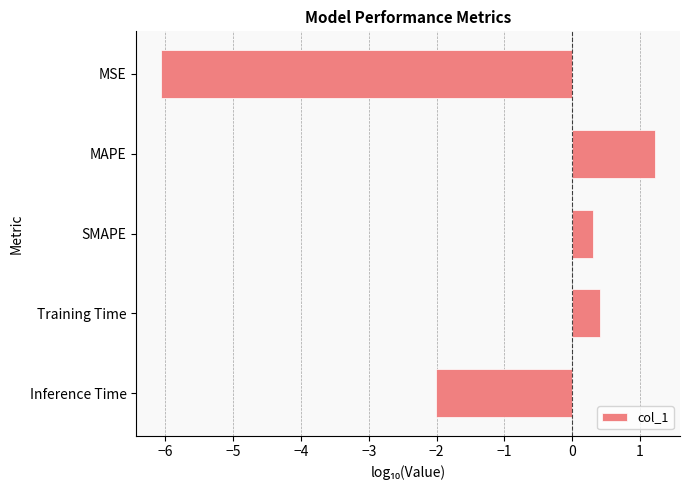

What is the sum of the values at Training Time and SMAPE?

0.7